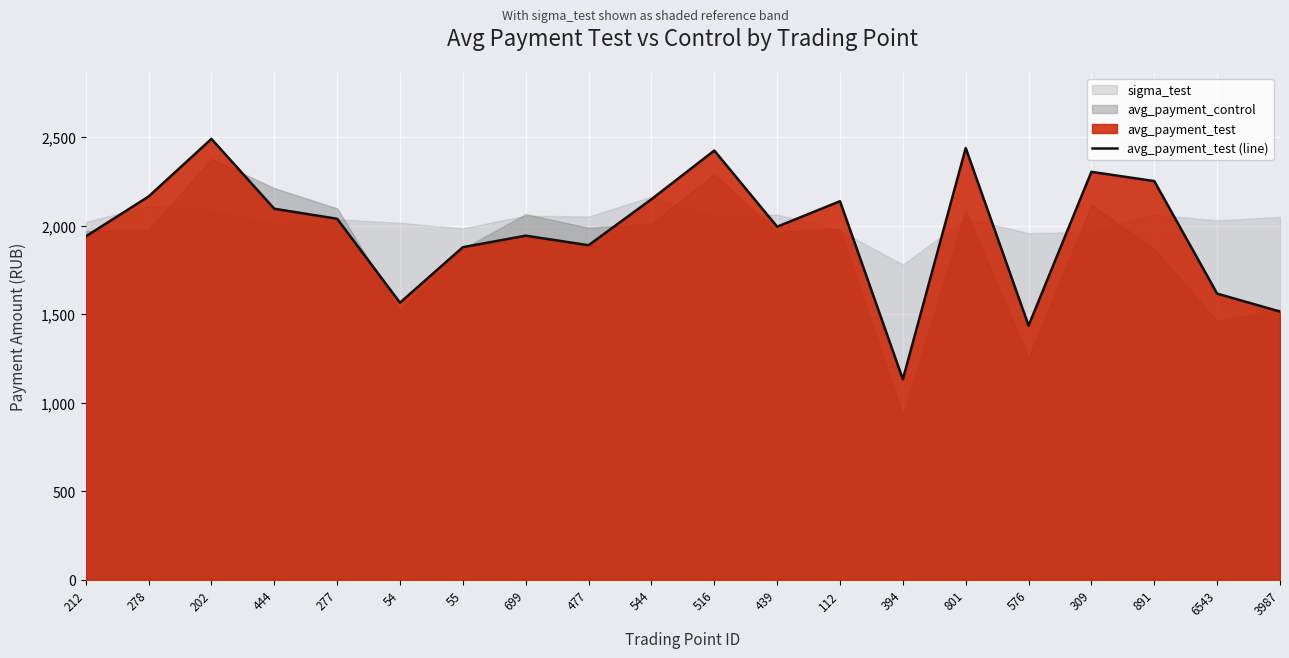

What is the value of the 18th point from the left?

2250.9